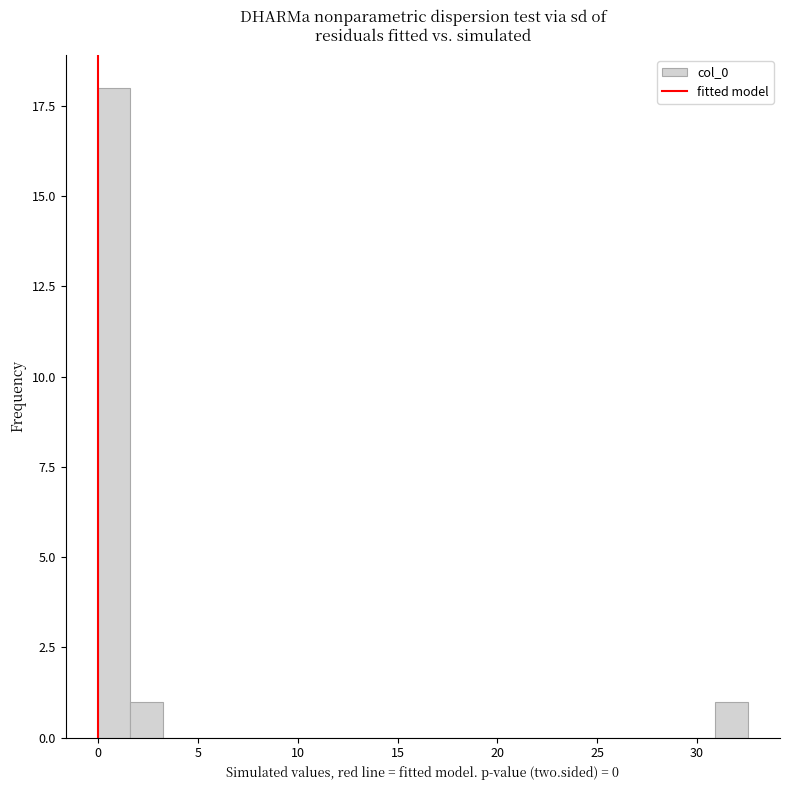

Around what value on the x-axis is the tallest bar? Give the approximate position of its centre, as read against the axis.

1.0